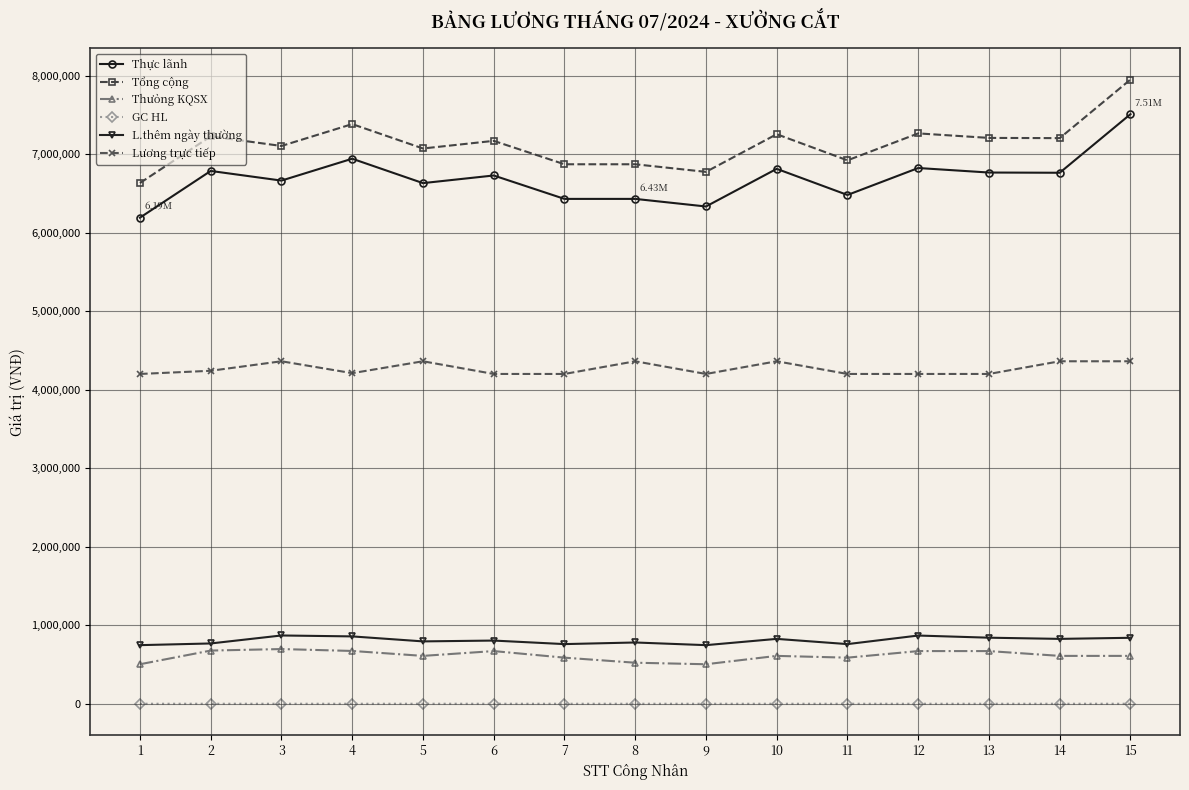

True or false: Thưỏng KQSX has more than 0 points higher than both neighbors.

True